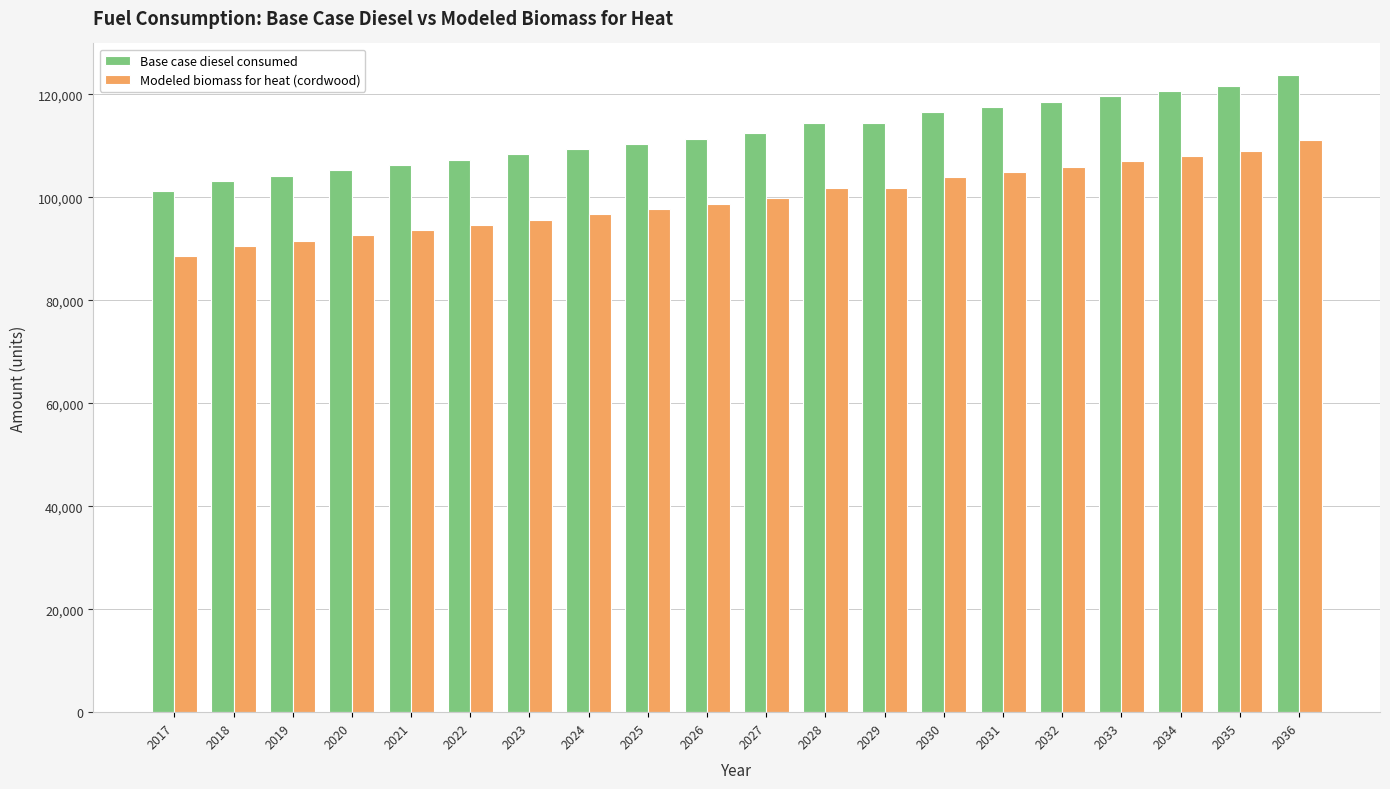

Rank the series by their average value, from lowest to highest.

Modeled biomass for heat (cordwood), Base case diesel consumed